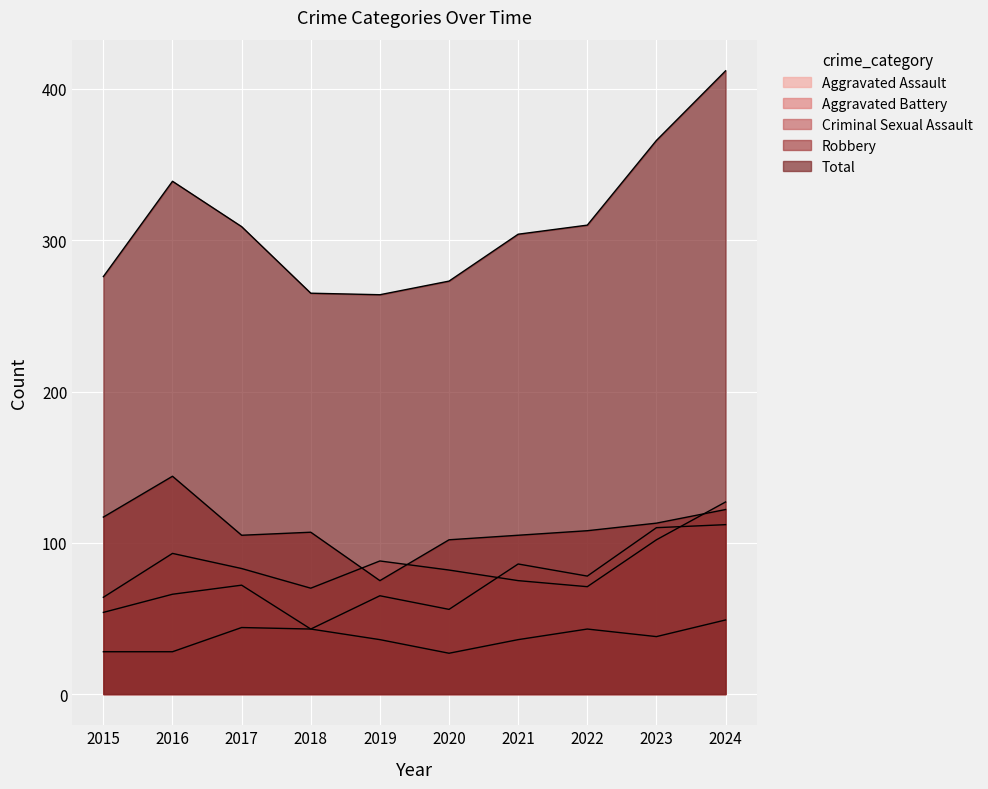

True or false: Aggravated Assault has more than 2 points higher than both neighbors.

True